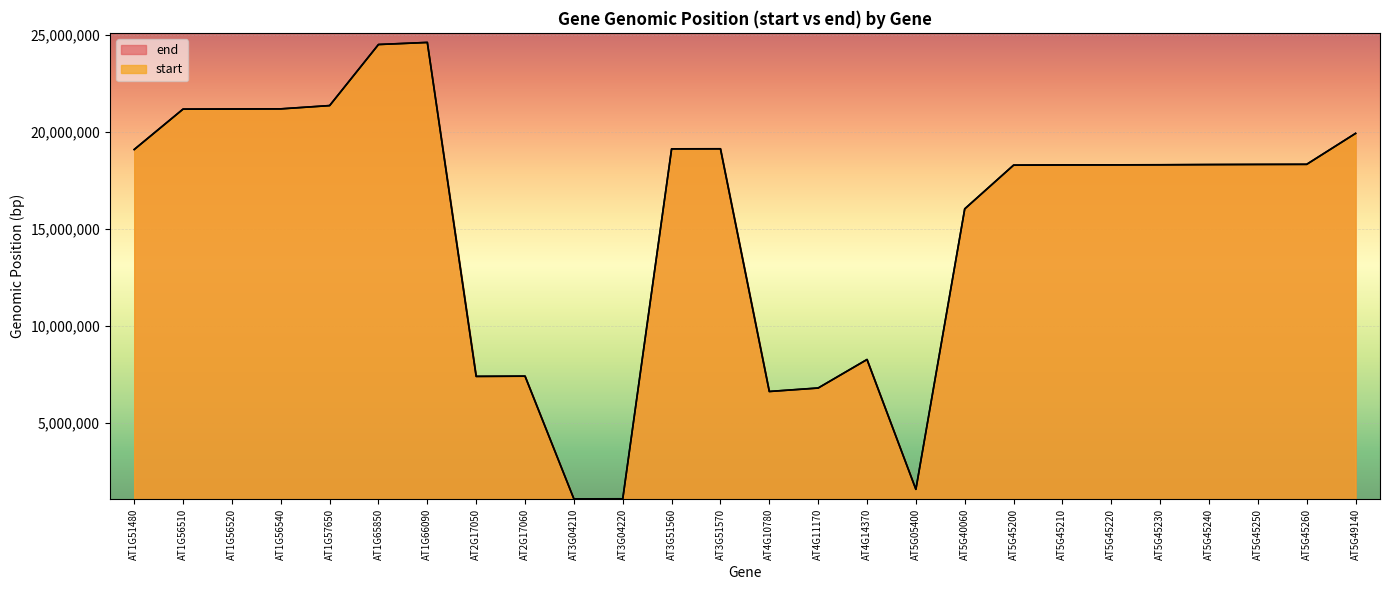

What is the smallest value displayed?

1105650